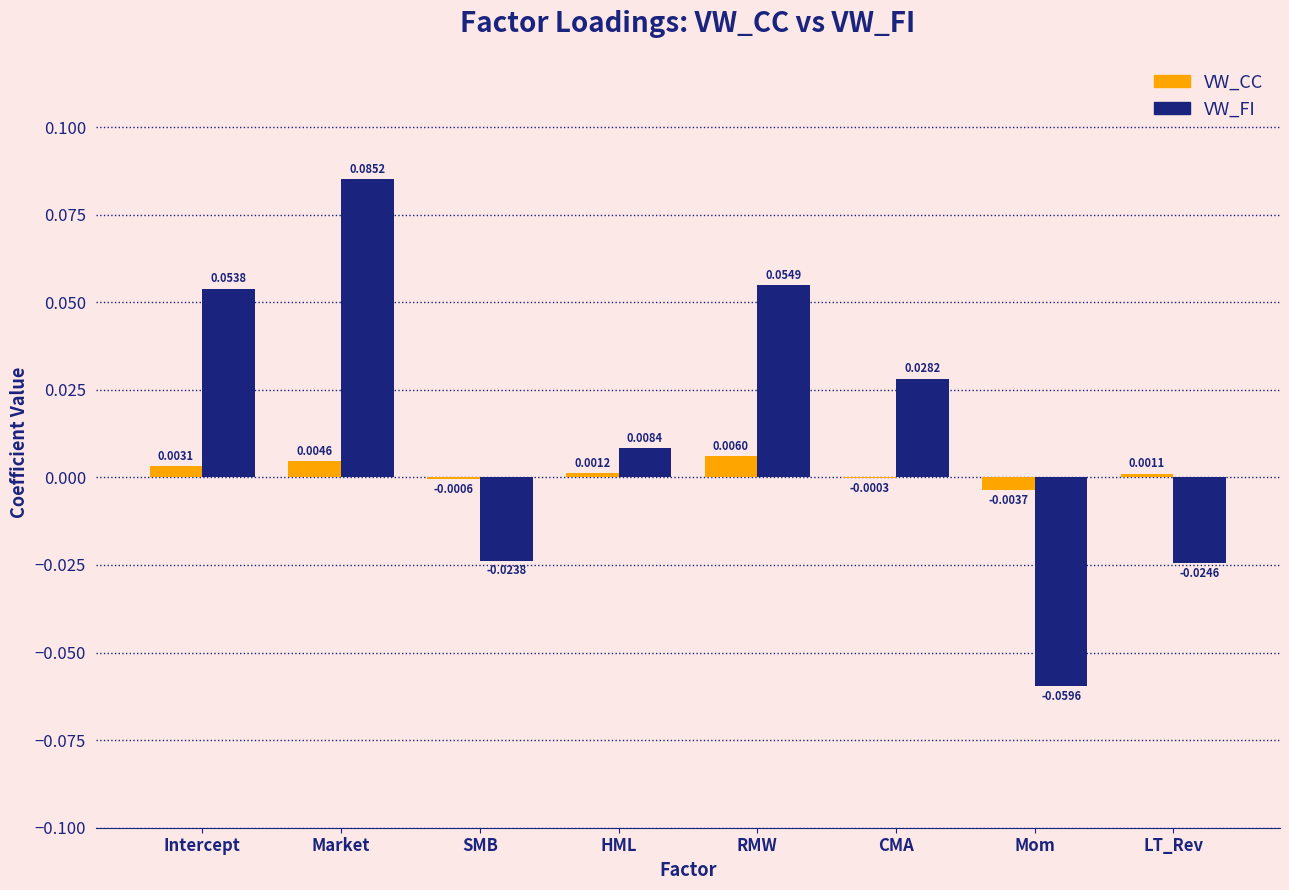

How many positive values does the VW_FI series have?

5